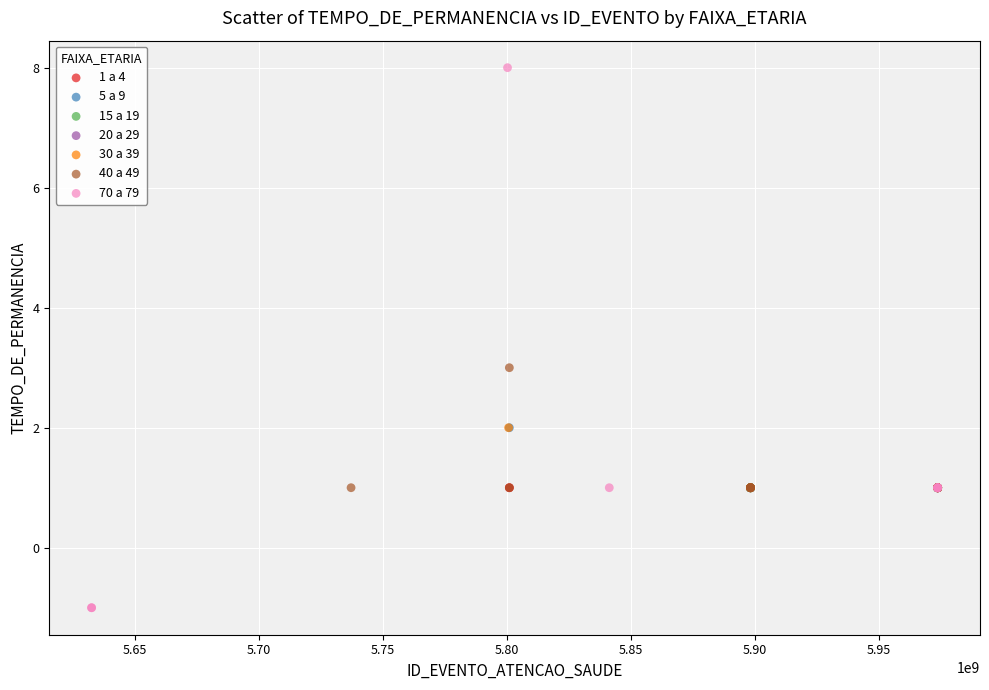

Which series contains the lowest Y value?

70 a 79